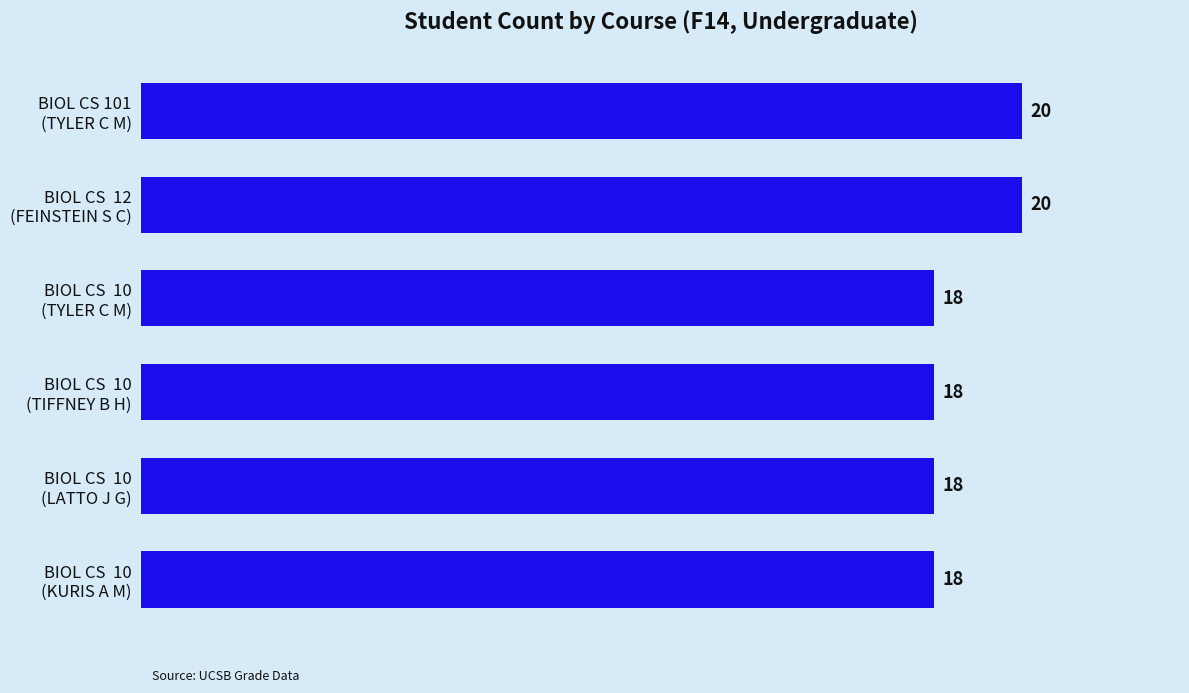

Count the values in the range 18 to 20.

6